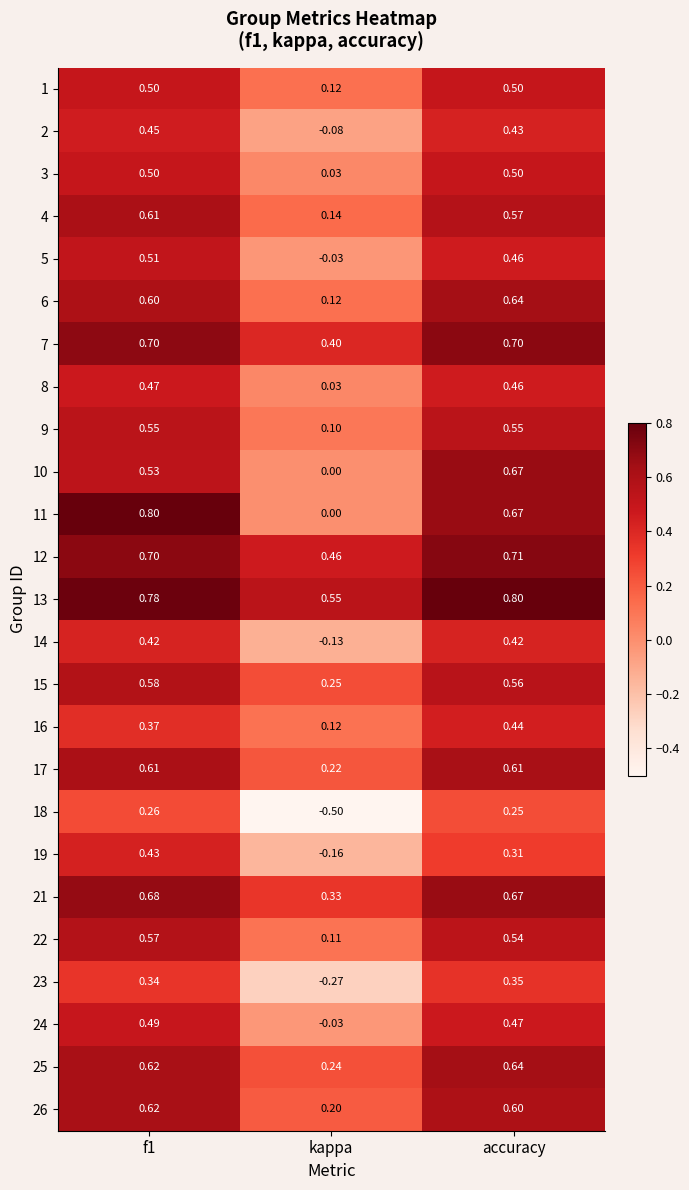

Is the value of 26 at f1 greater than the value of 1 at f1?

Yes